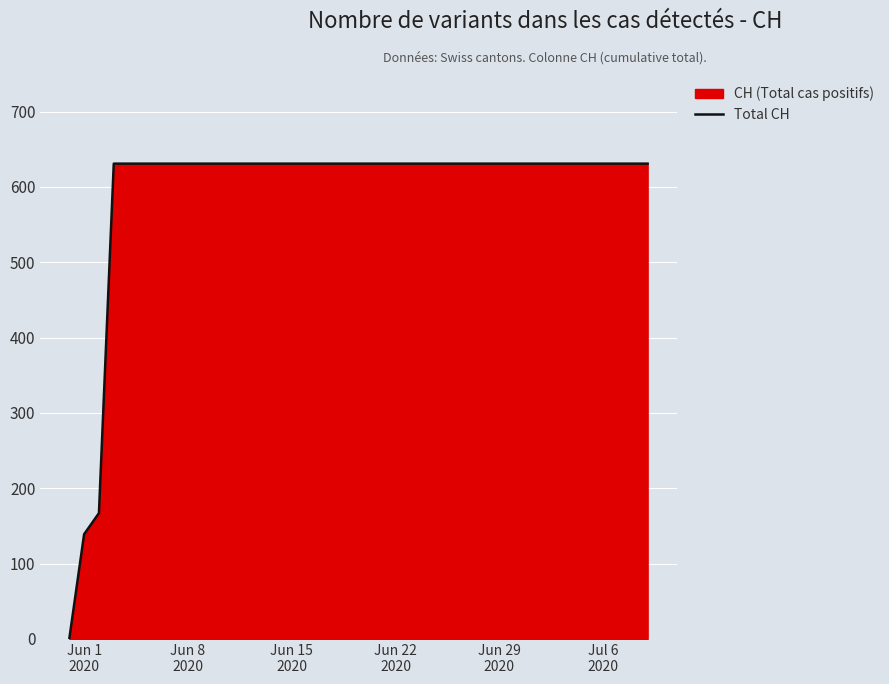

What value does the data have at Jun 22
2020, to the nearest 100?

600